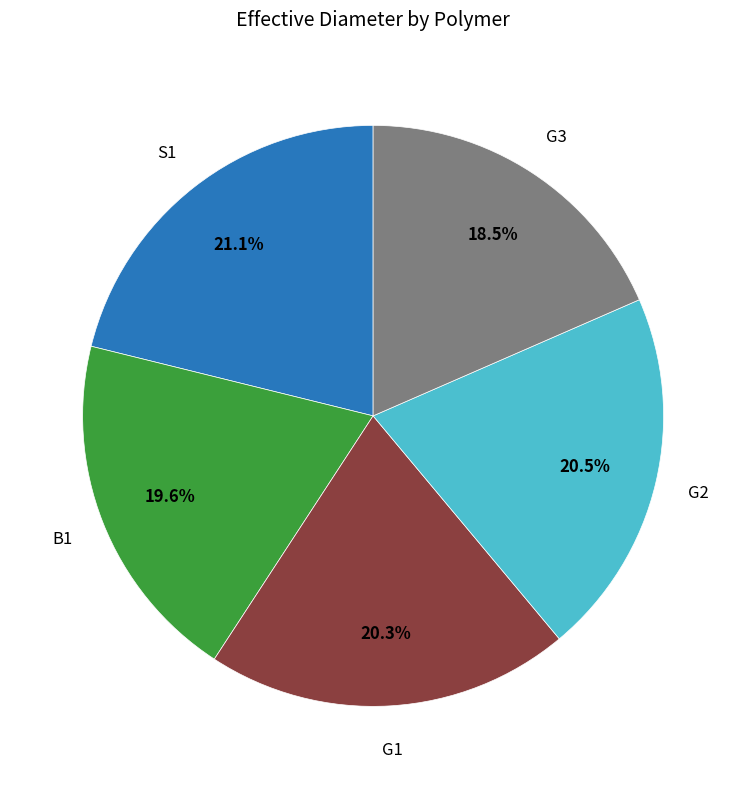

Is there a majority slice in this chart?

No